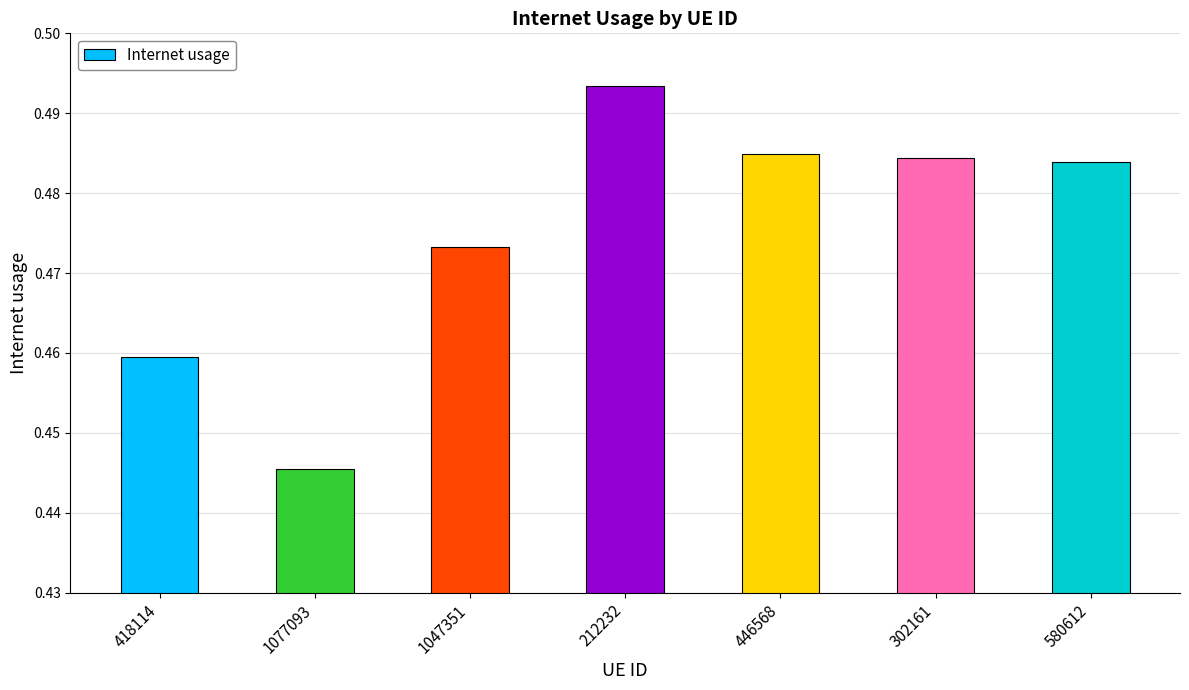

Count the values in the range 0 to 1.

7